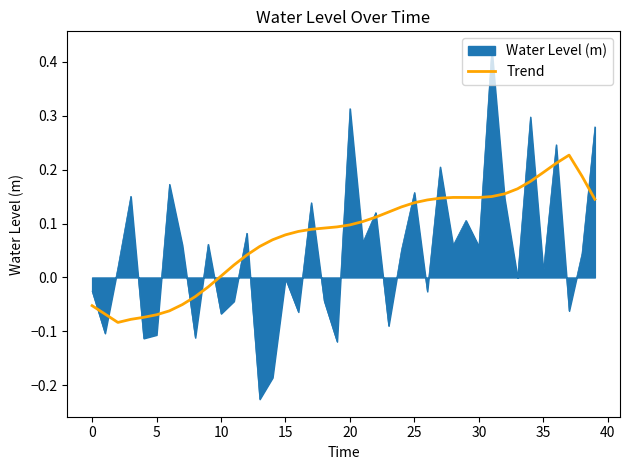

Which series has the largest total across all categories?

Trend